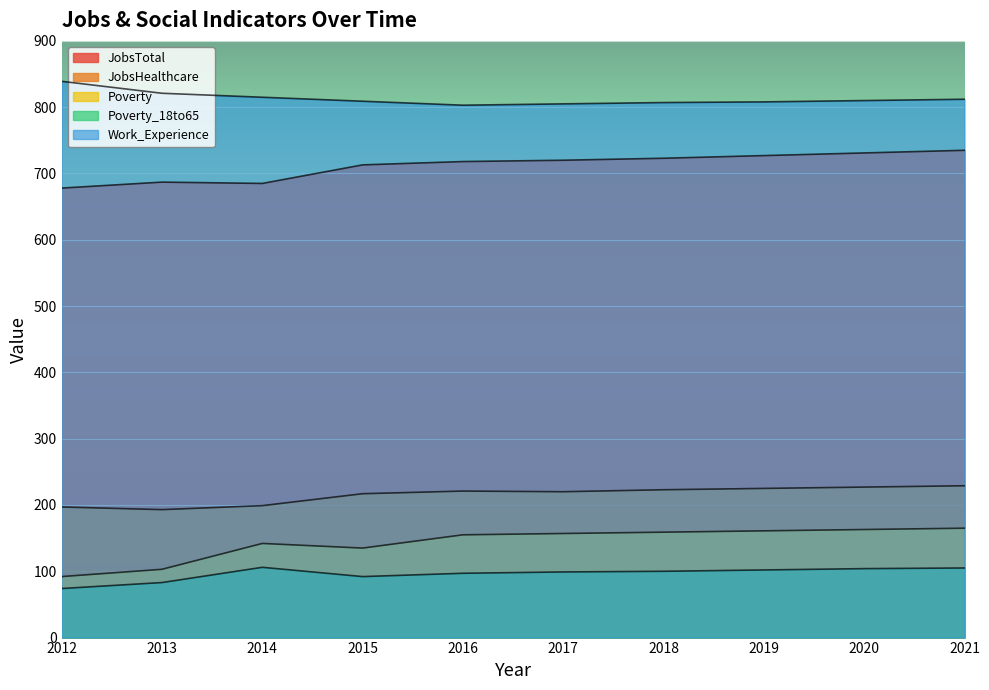

How many interior local valleys does the JobsTotal series have?

1